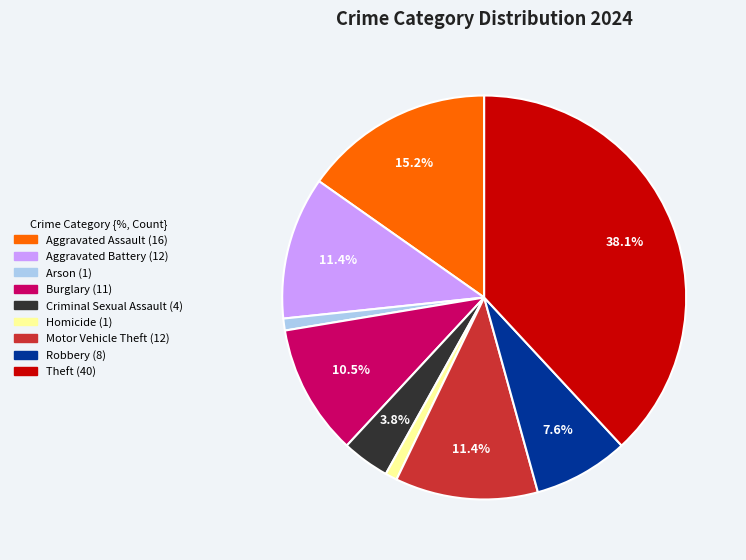

What percentage do Burglary and Theft together represent?

48.6%